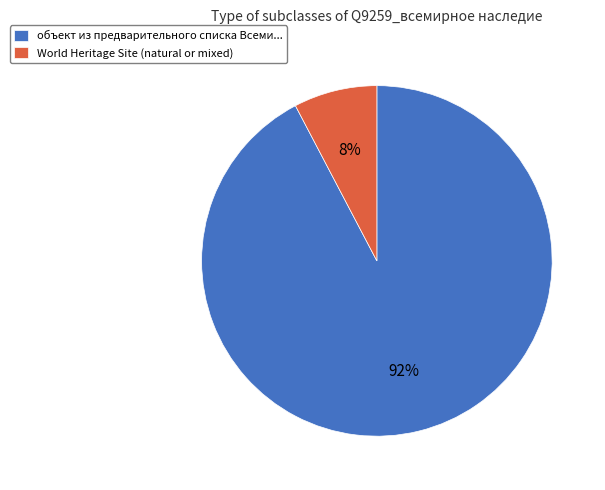

Which slice is the largest?

объект из предварительного списка Всеми...